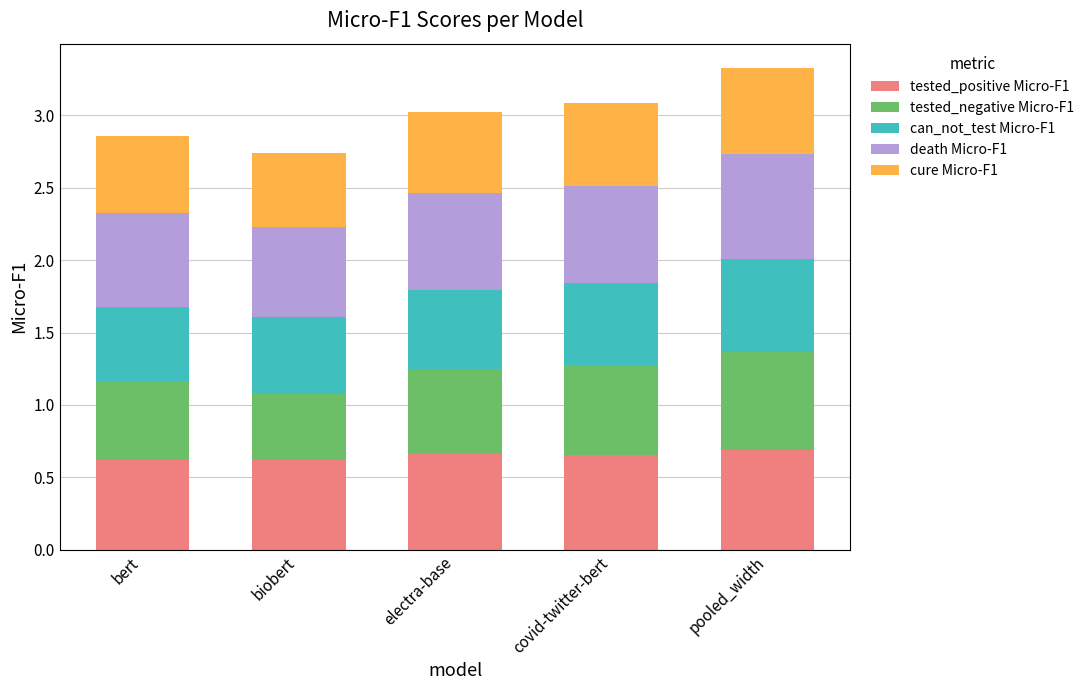

Does the chart contain stacked bars?

Yes